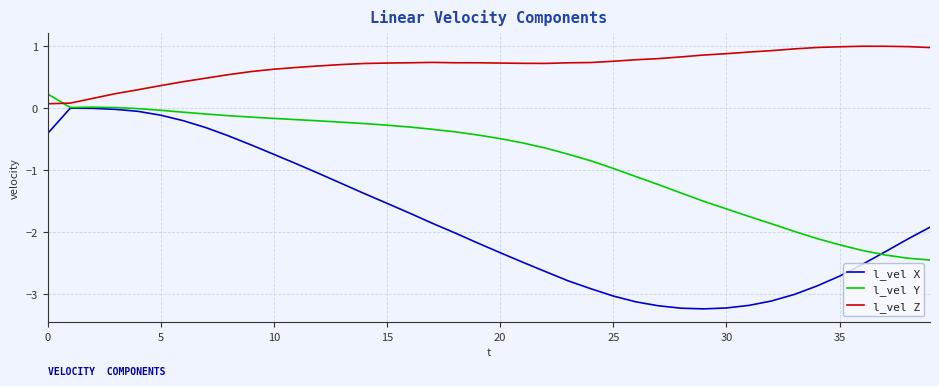

Which series has the widest spread of values?

l_vel X